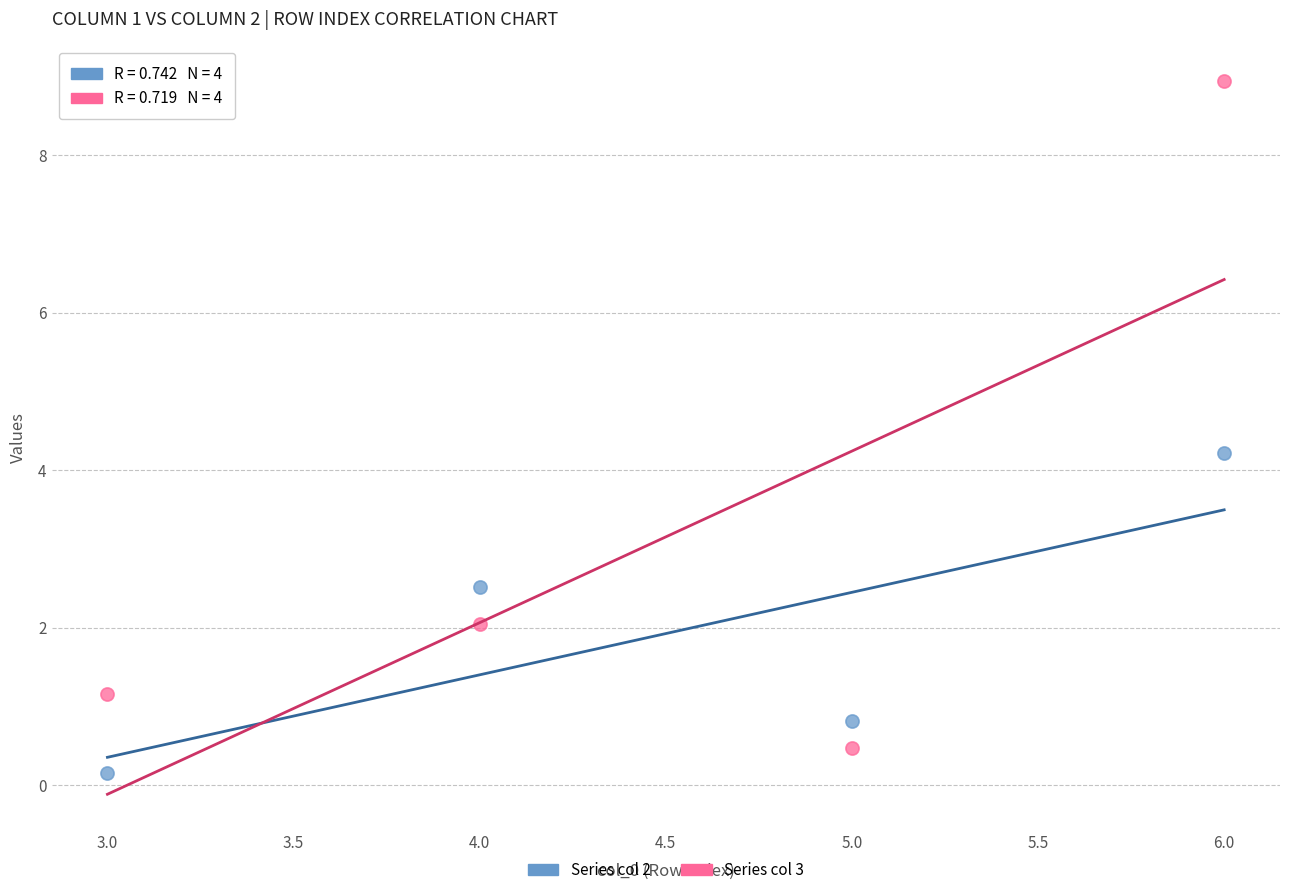

Across all data points, what is the range of X values (max minus min)?

3.0